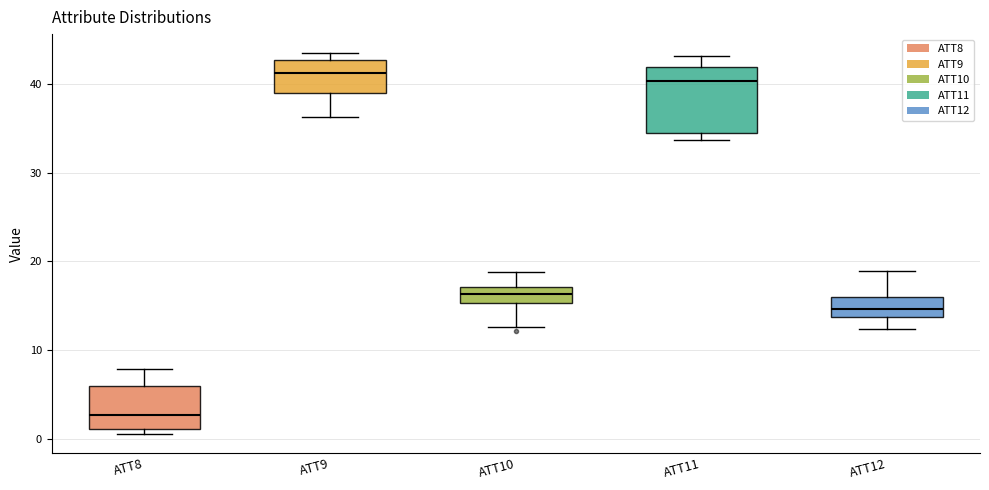

Reading left to right, read every box against the y-axis: the position of its median line, the range the box covers, and the ends of its whiskers. The values are not printed on the chart, so give them approximately, as read against the axis.

ATT8: median 3, box 1 to 6, whiskers 1 (just below the box's lower edge) to 8
ATT9: median 41, box 39 to 43, whiskers 36 to 44
ATT10: median 16, box 15 to 17, whiskers 13 to 19
ATT11: median 40, box 34 to 42, whiskers 34 (just below the box's lower edge) to 43
ATT12: median 15, box 14 to 16, whiskers 12 to 19